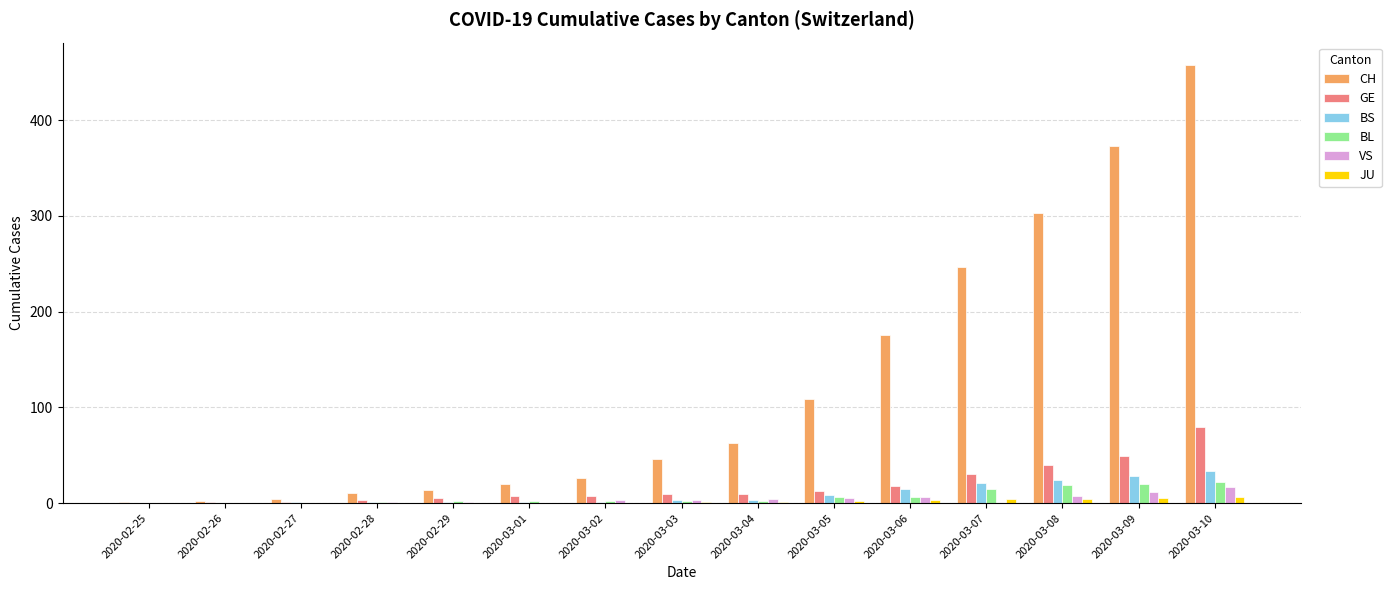

What is the difference between the GE values at 2020-02-27 and 2020-02-28?

2